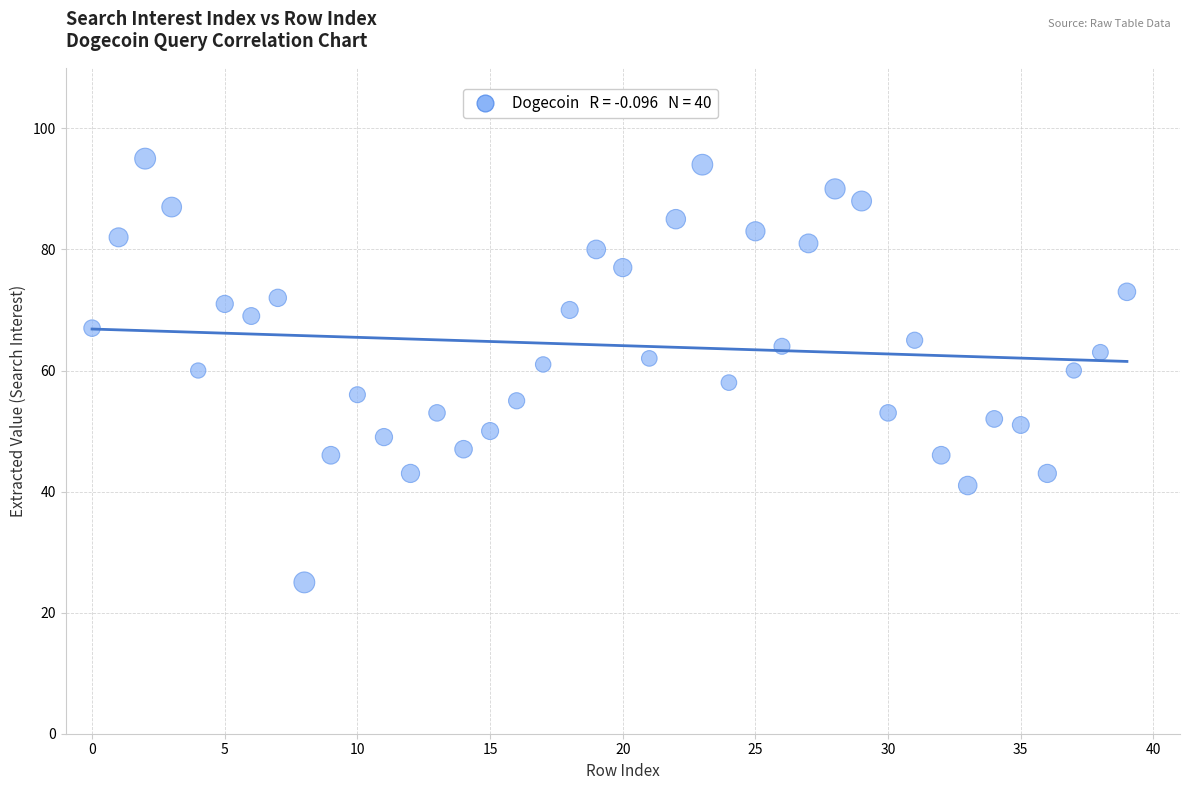

What is the range of Y values (max minus min)?

70